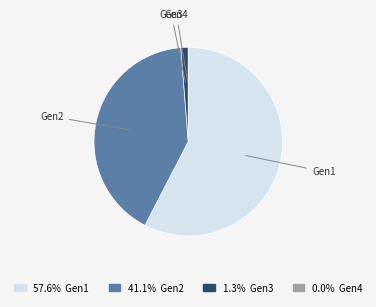

Approximately how many times larger is the value at Gen2 compared to Gen1?

0.7